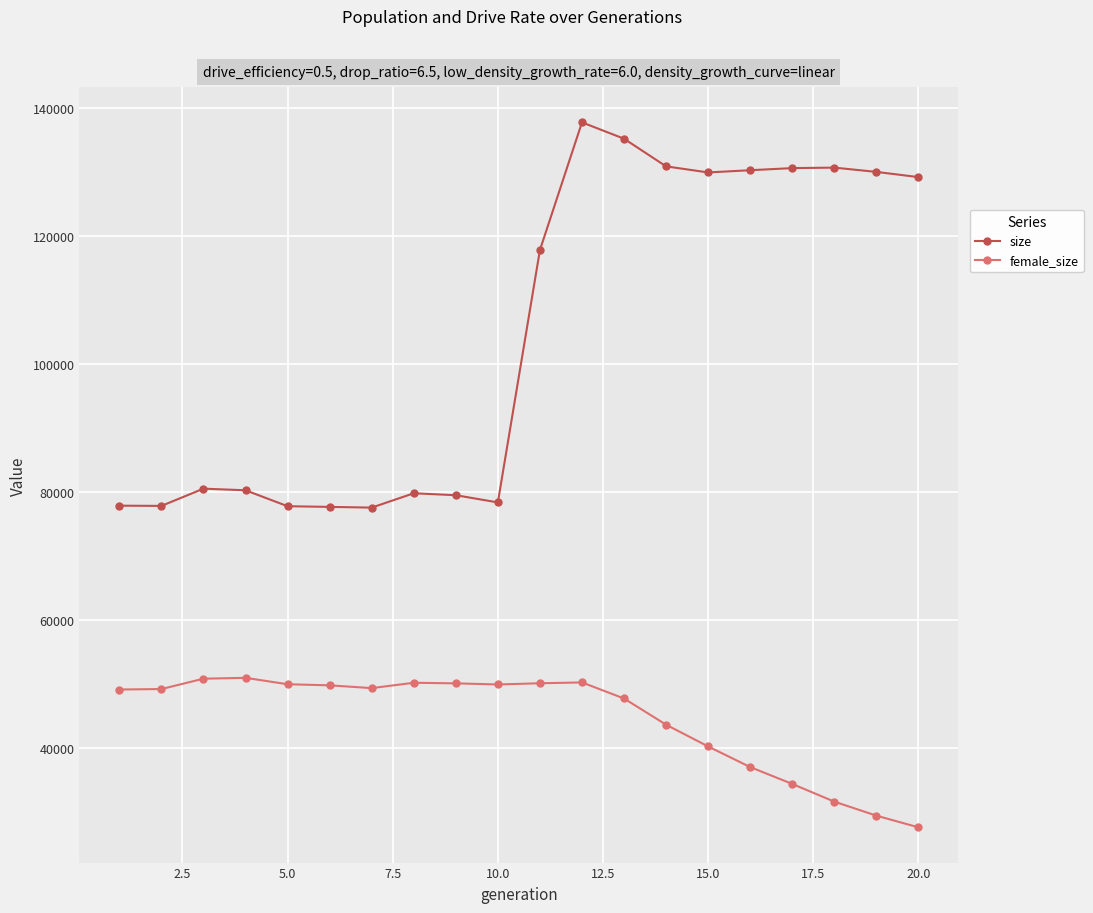

List the series in order of their peak value, highest first.

size, female_size